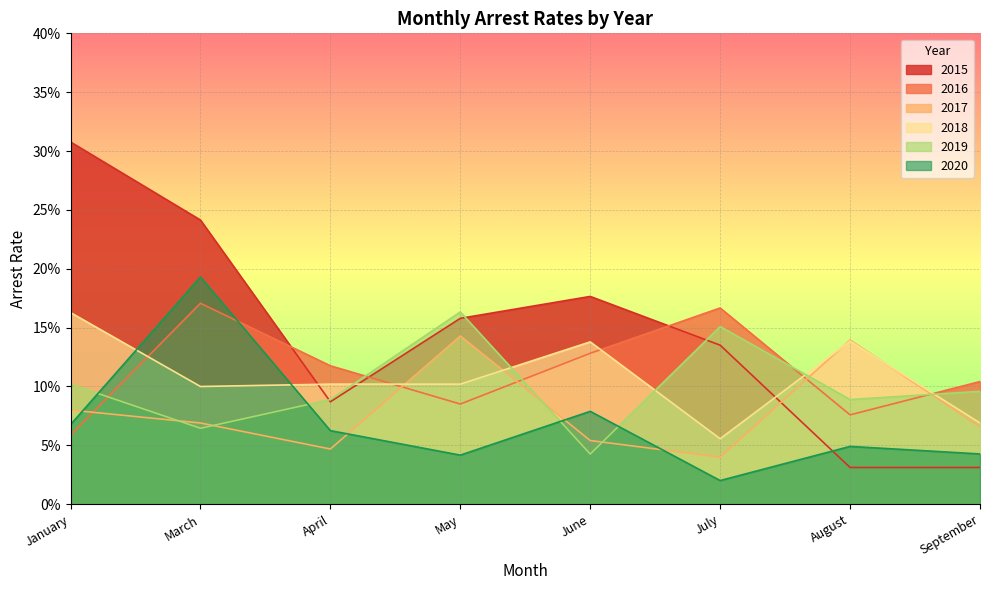

At which category does arrest_rate_2016 reach its first local valley?

May